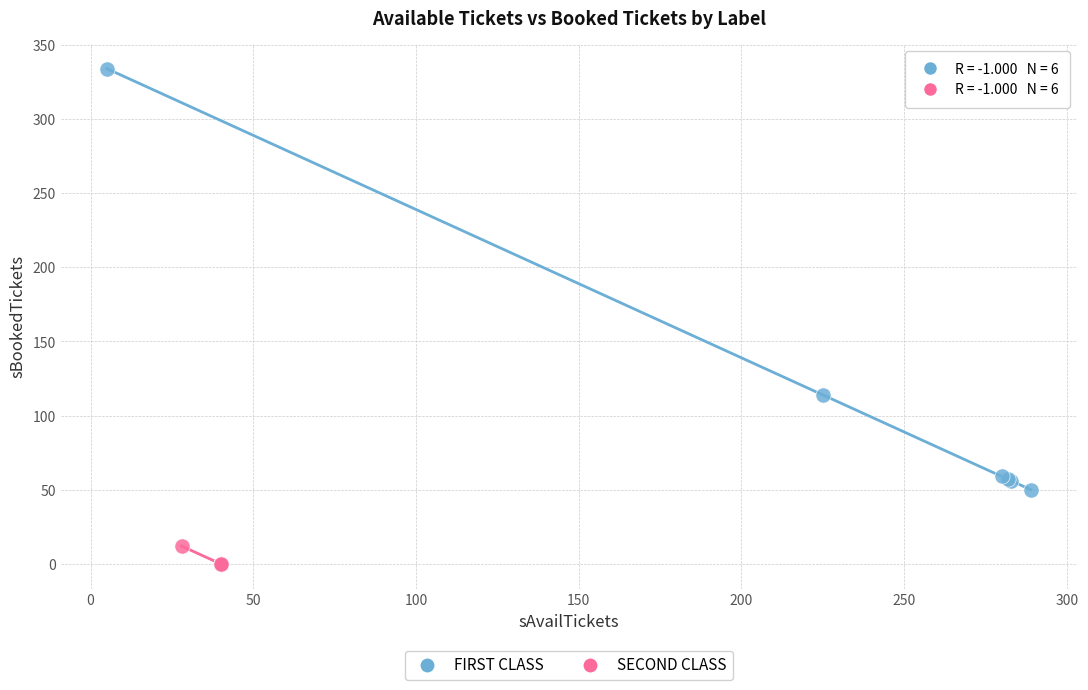

Which series reaches the minimum Y coordinate?

SECOND CLASS